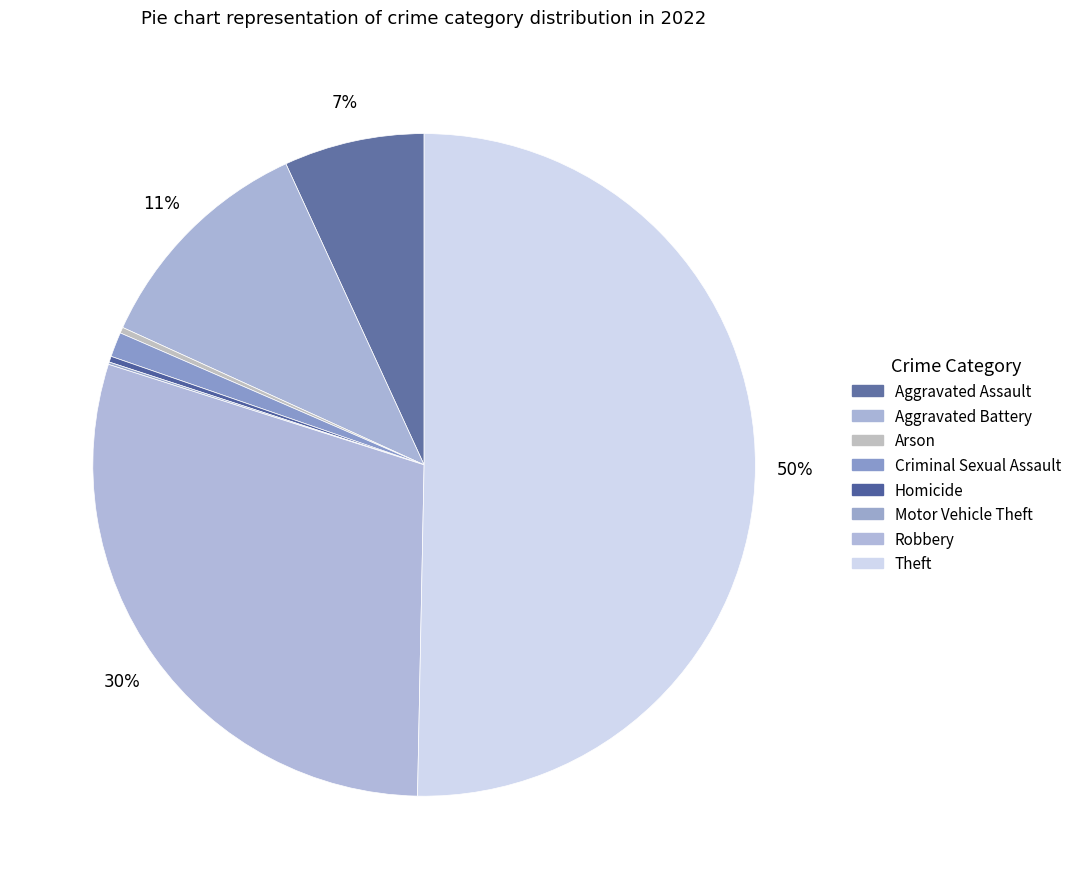

To the nearest percent, what is the difference between the largest and smallest slice percentages?

50%